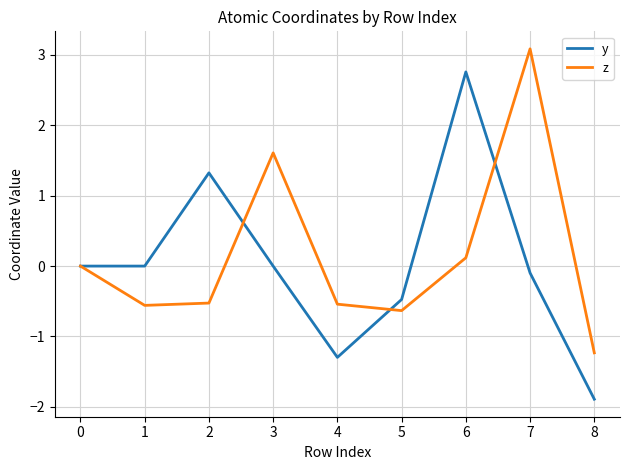

Which label corresponds to the smallest value in the chart?

8